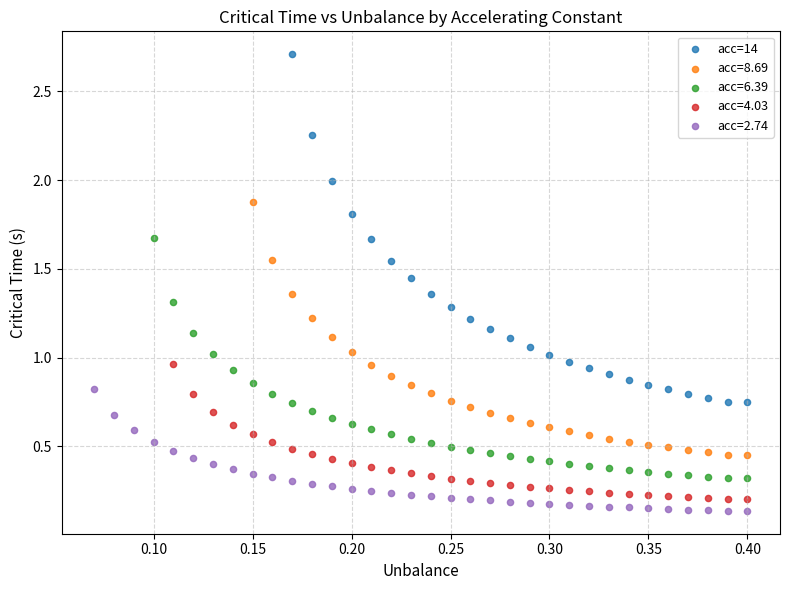

Which series reaches the maximum Y coordinate?

acc=14